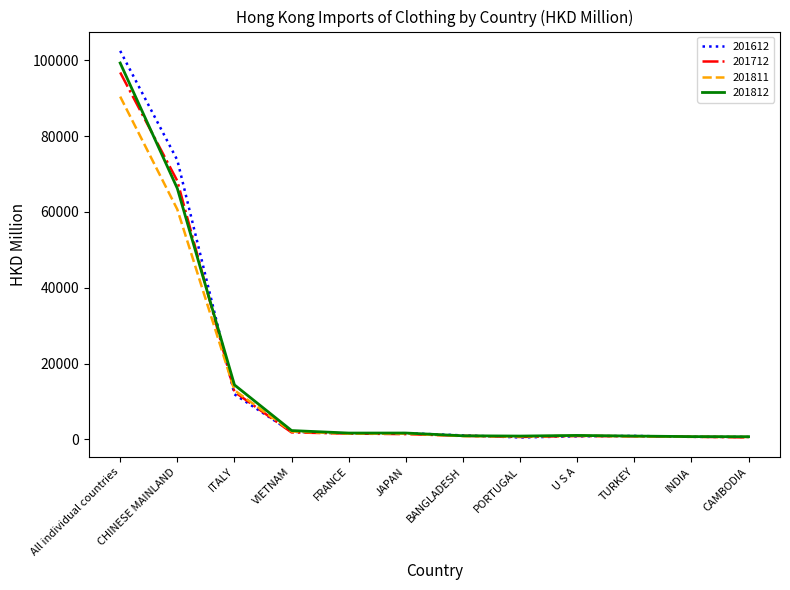

At which label does 201712 first exceed 1365?

All individual countries